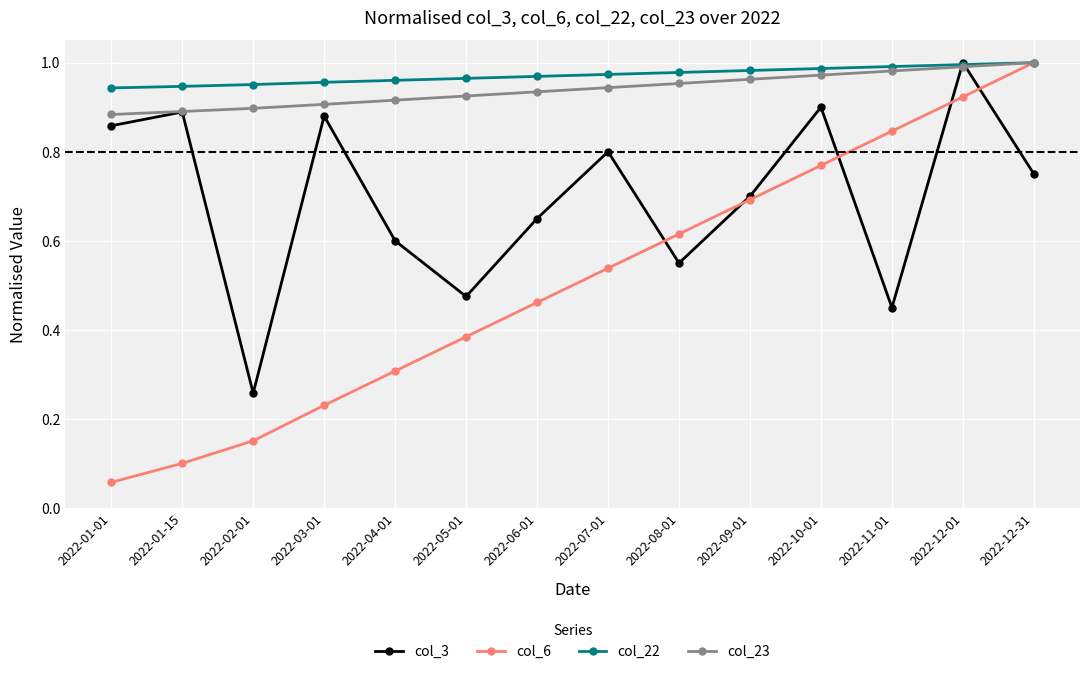

The value of col_23 at 2022-09-01 is 1.0. True or false?

True